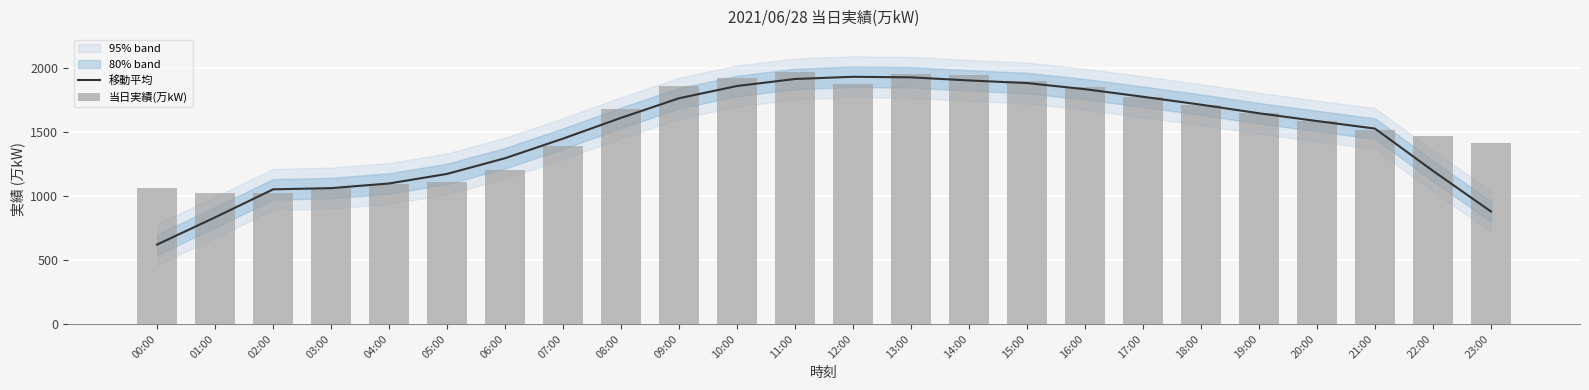

Rank the categories by 移動平均 value from lowest to highest.

00:00, 01:00, 23:00, 02:00, 03:00, 04:00, 05:00, 22:00, 06:00, 07:00, 21:00, 20:00, 08:00, 19:00, 18:00, 09:00, 17:00, 16:00, 10:00, 15:00, 14:00, 11:00, 13:00, 12:00